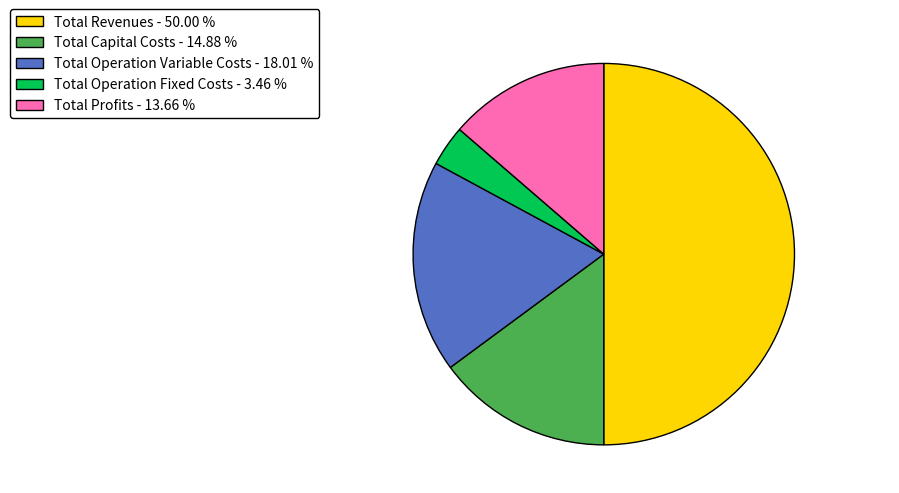

Combined, do Total Profits and Total Operation Variable Costs account for over 50%?

No